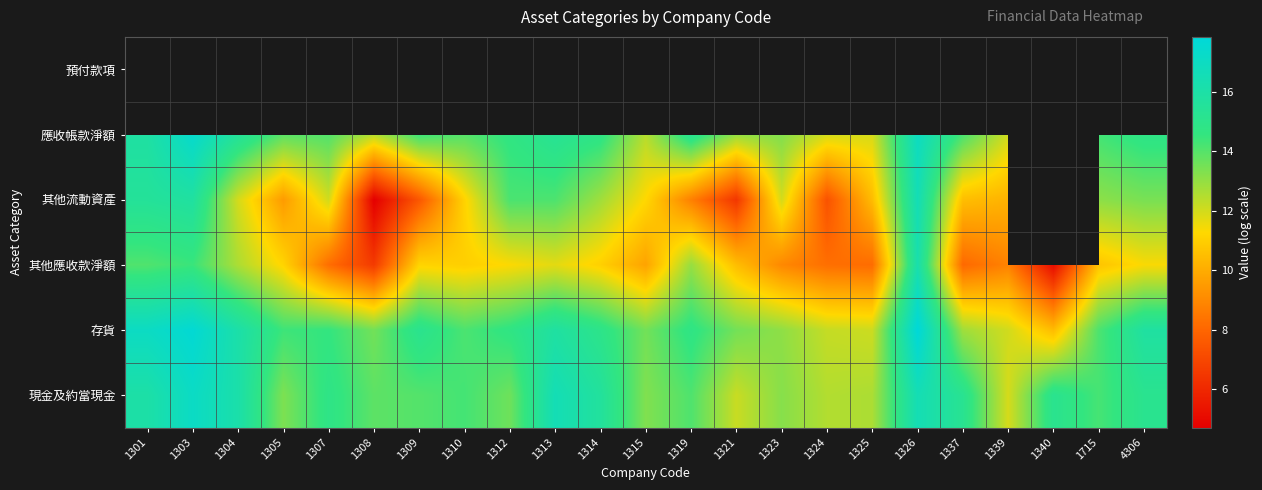

What is the sum of the 其他流動資產 values at 1321 and 1312?

20.7